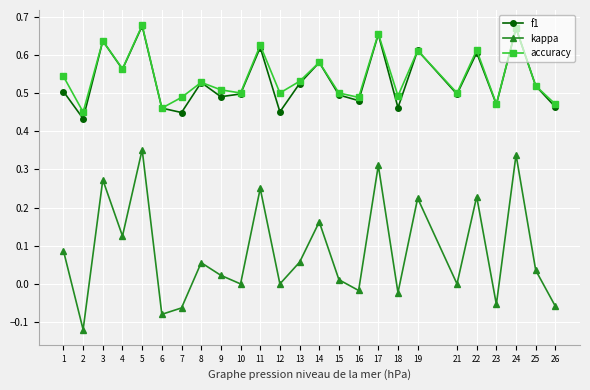

Is it true that f1 equals 0.6 at 14?

True